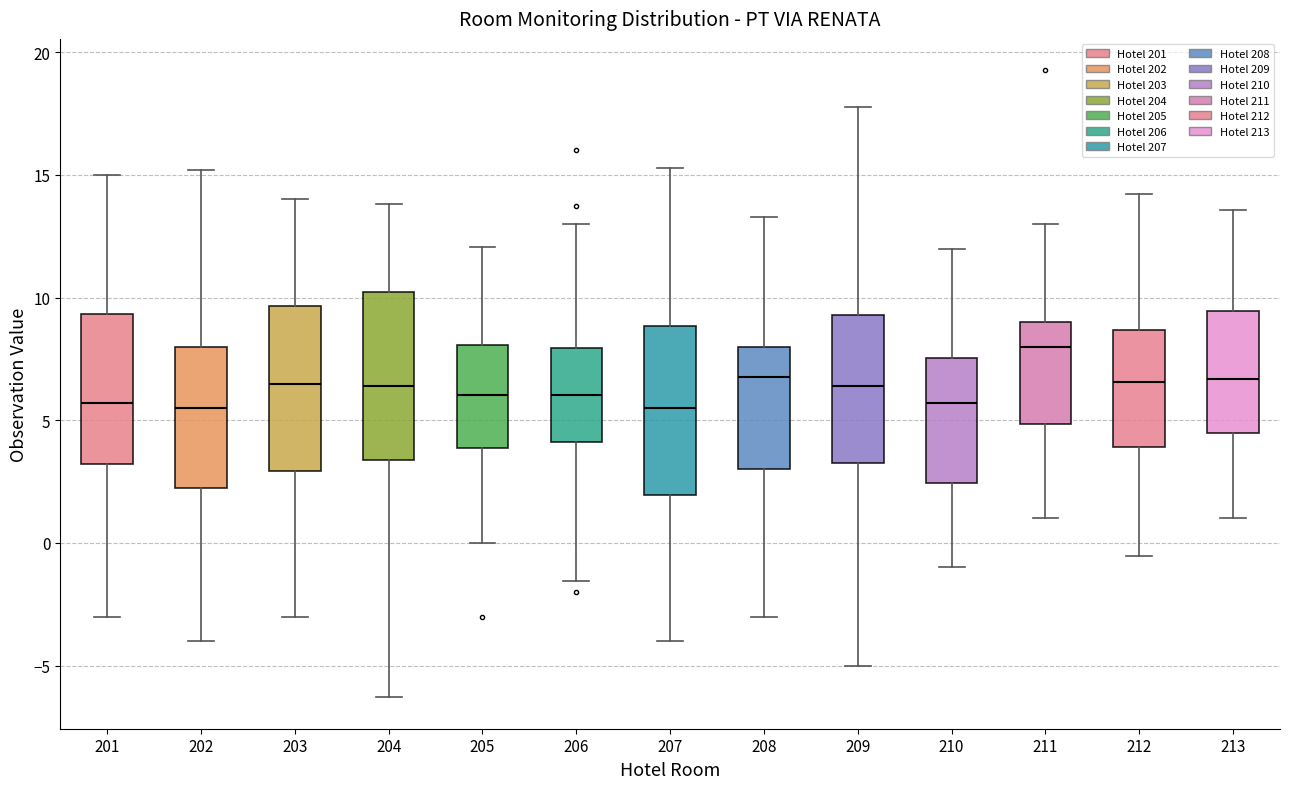

Reading left to right, transcribe this box plot: for each box, give where its median line is, the range the box spans, and where its two whiskers end, as read against the y-axis. The values are not printed on the chart, so give them approximately, as read against the axis.

201: median 5.5, box 3.0 to 9.5, whiskers -3.0 to 15.0
202: median 5.5, box 2.5 to 8.0, whiskers -4.0 to 15.0
203: median 6.5, box 3.0 to 9.5, whiskers -3.0 to 14.0
204: median 6.5, box 3.5 to 10.0, whiskers -6.5 to 14.0
205: median 6.0, box 4.0 to 8.0, whiskers 0.0 to 12.0
206: median 6.0, box 4.0 to 8.0, whiskers -1.5 to 13.0
207: median 5.5, box 2.0 to 9.0, whiskers -4.0 to 15.5
208: median 7.0, box 3.0 to 8.0, whiskers -3.0 to 13.5
209: median 6.5, box 3.5 to 9.5, whiskers -5.0 to 18.0
210: median 5.5, box 2.5 to 7.5, whiskers -1.0 to 12.0
211: median 8.0, box 5.0 to 9.0, whiskers 1.0 to 13.0
212: median 6.5, box 4.0 to 8.5, whiskers -0.5 to 14.0
213: median 6.5, box 4.5 to 9.5, whiskers 1.0 to 13.5